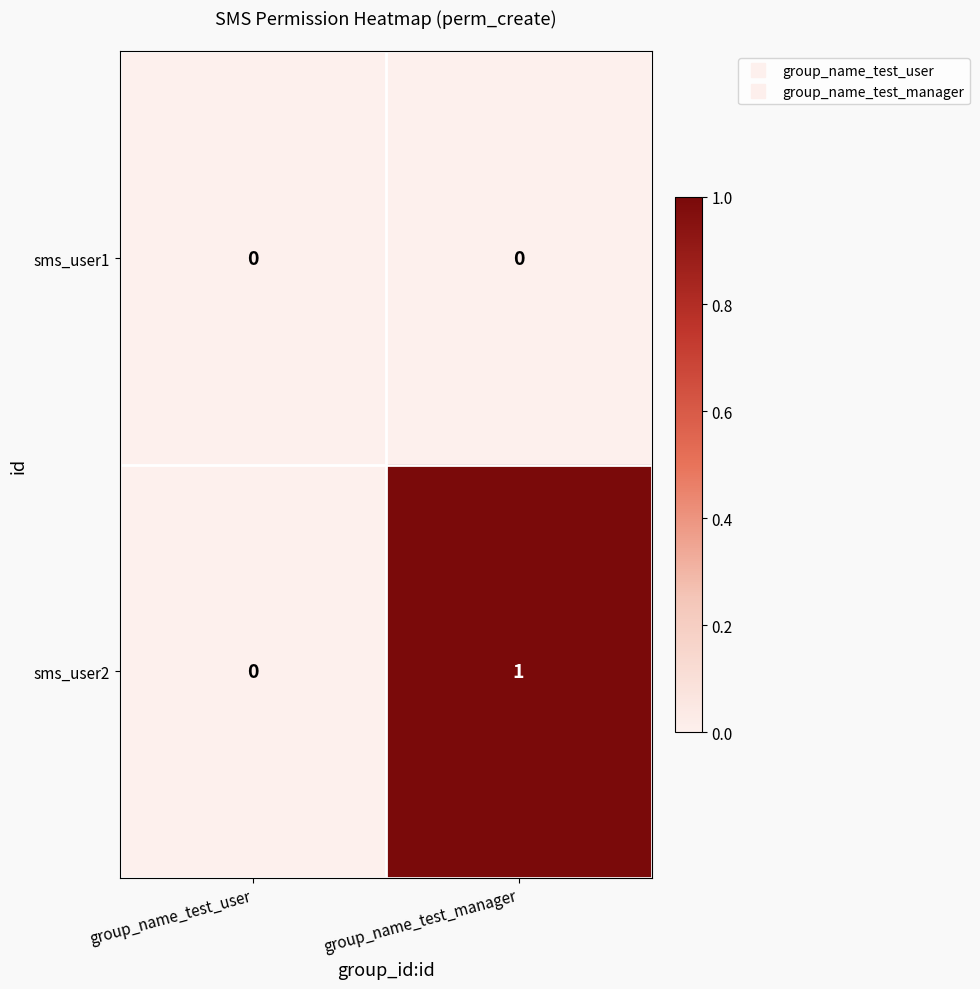

Is the value of sms_user2 at group_name_test_manager greater than the value of sms_user1 at group_name_test_manager?

Yes